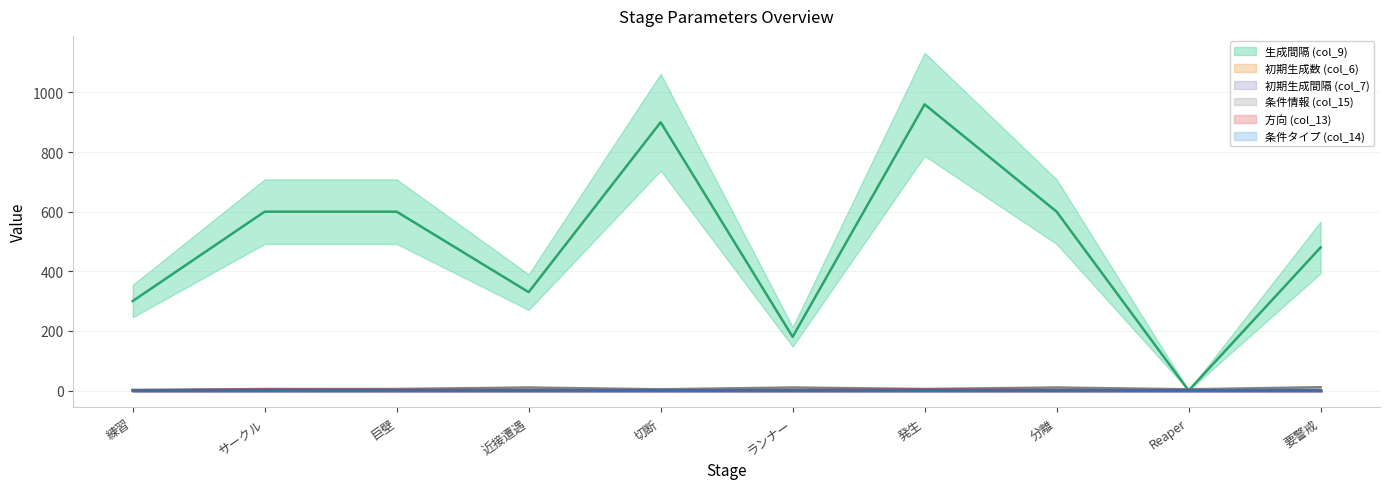

Is the value of 生成間隔 (col_9) at 練習 greater than the value of 条件タイプ (col_14) at ランナー?

Yes